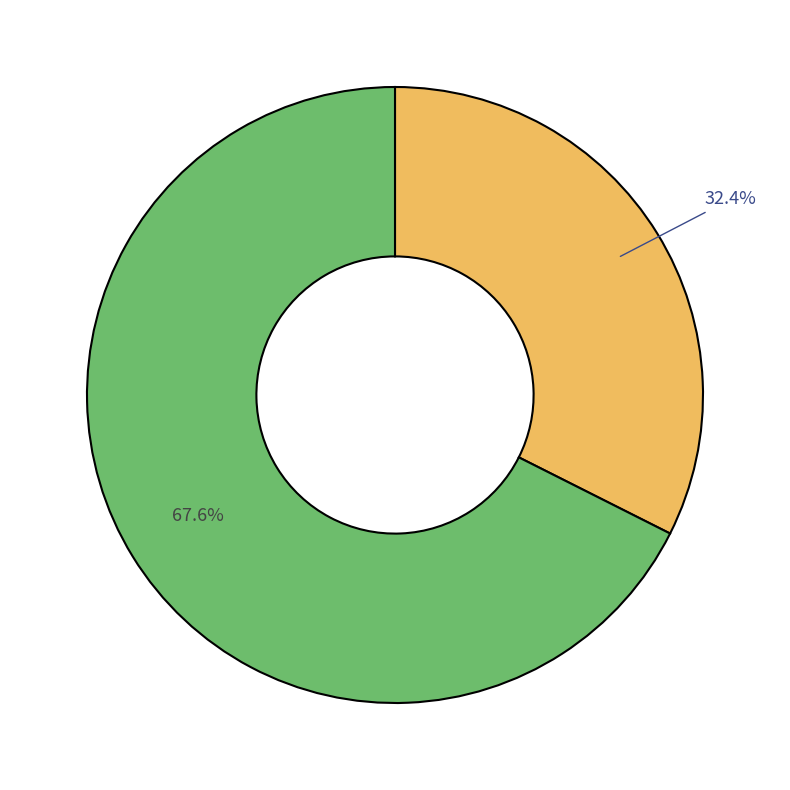

Does any single category account for the majority?

Yes